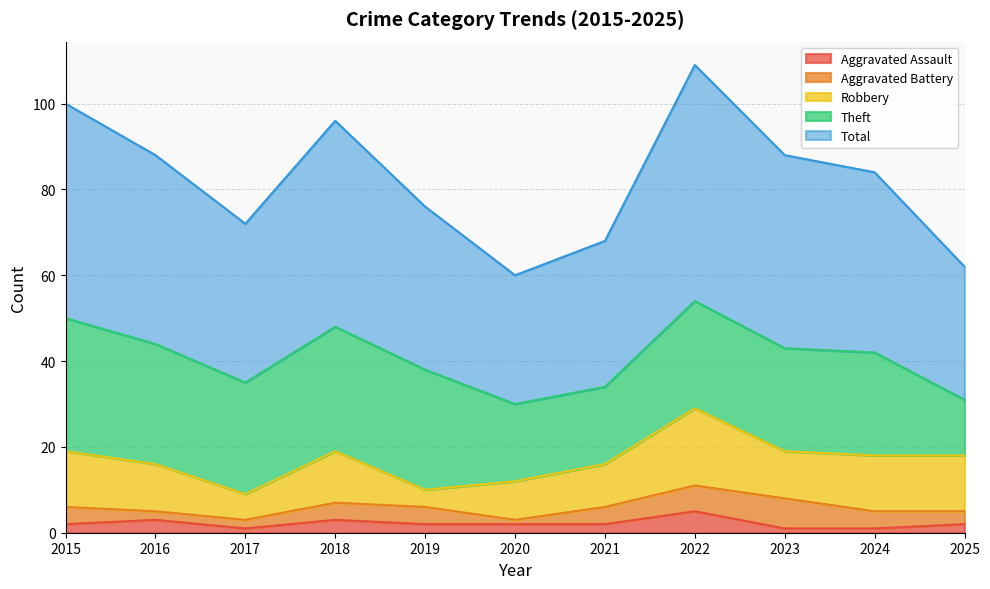

Reading left to right, what are all the values shown in this chart?

Aggravated Assault: 2015=2	2016=3	2017=1	2018=3	2019=2	2020=2	2021=2	2022=5	2023=1	2024=1	2025=2
Aggravated Battery: 2015=4	2016=2	2017=2	2018=4	2019=4	2020=1	2021=4	2022=6	2023=7	2024=4	2025=3
Robbery: 2015=13	2016=11	2017=6	2018=12	2019=4	2020=9	2021=10	2022=18	2023=11	2024=13	2025=13
Theft: 2015=31	2016=28	2017=26	2018=29	2019=28	2020=18	2021=18	2022=25	2023=24	2024=24	2025=13
Total: 2015=50	2016=44	2017=37	2018=48	2019=38	2020=30	2021=34	2022=55	2023=45	2024=42	2025=31